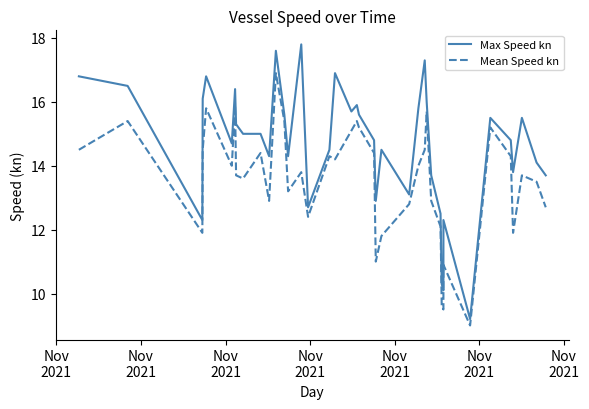

At Nov
2021, list the series in order from smallest to largest.

Mean Speed kn, Max Speed kn